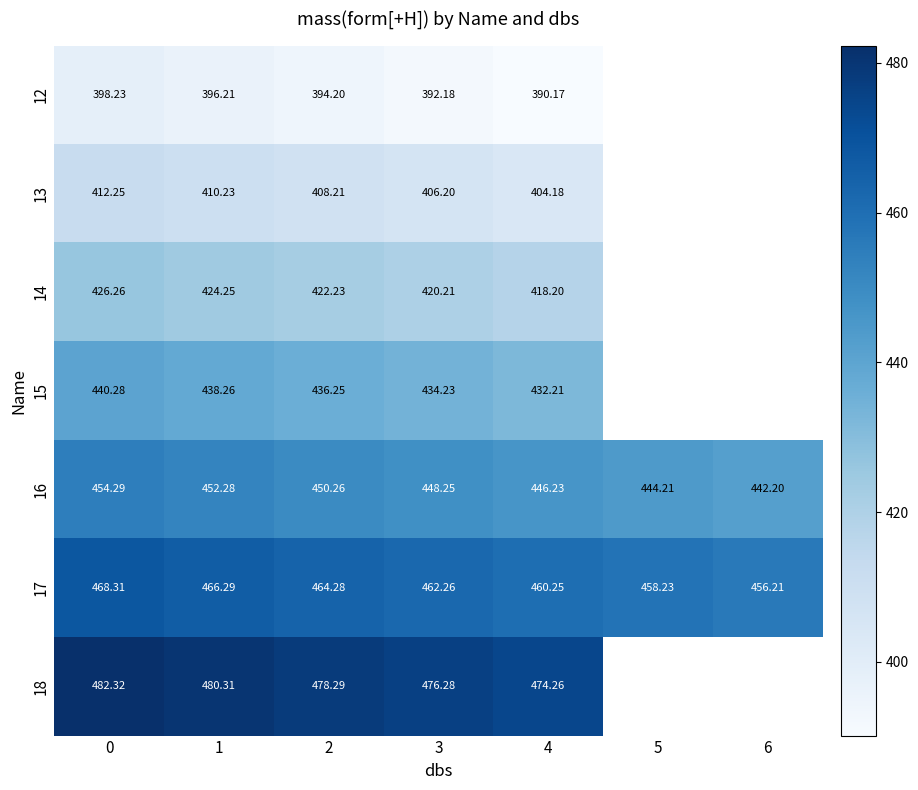

Is the value of 12 at 0 greater than the value of 18 at 0?

No